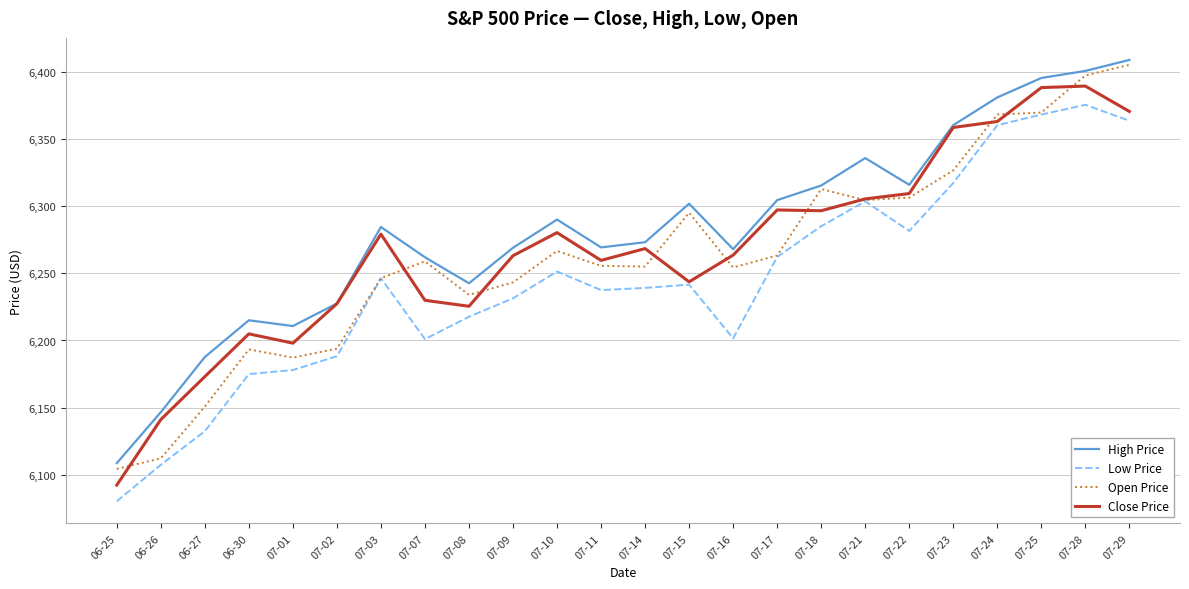

At which category does Close Price reach its first local peak?

06-30